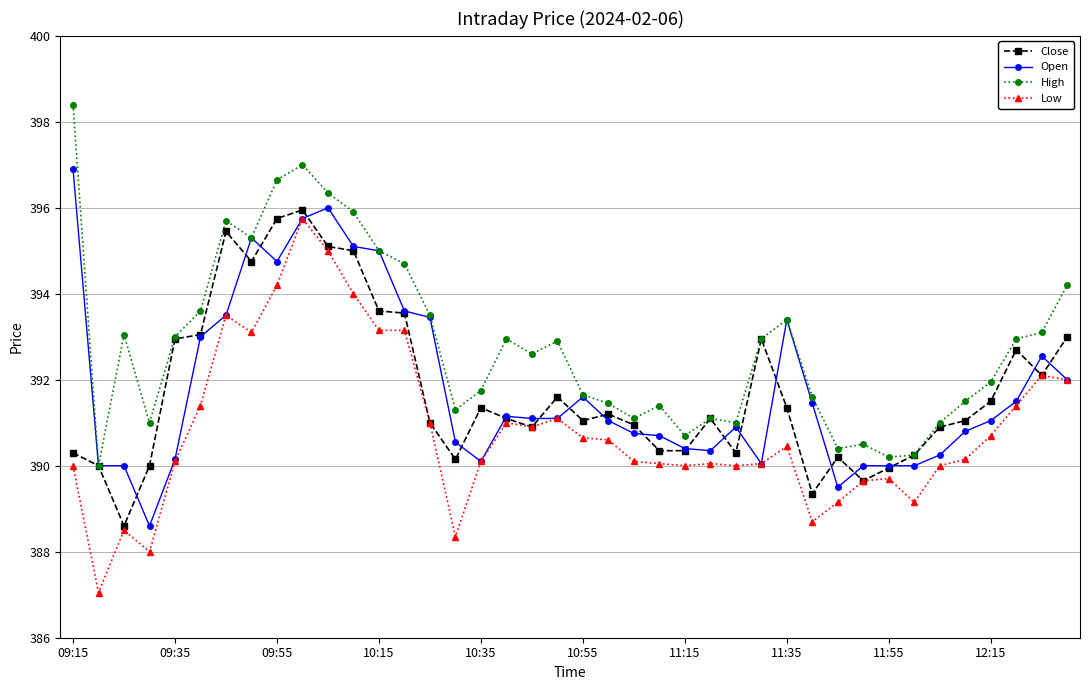

Which series has the widest spread of values?

Low